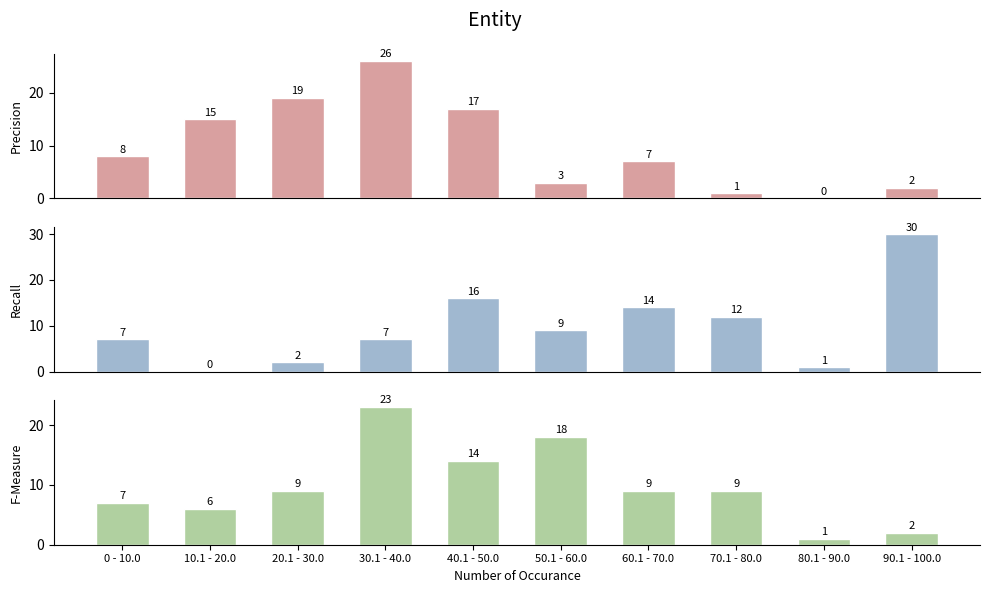

What is the sum of the Recall values at 60.1 - 70.0 and 80.1 - 90.0?

15